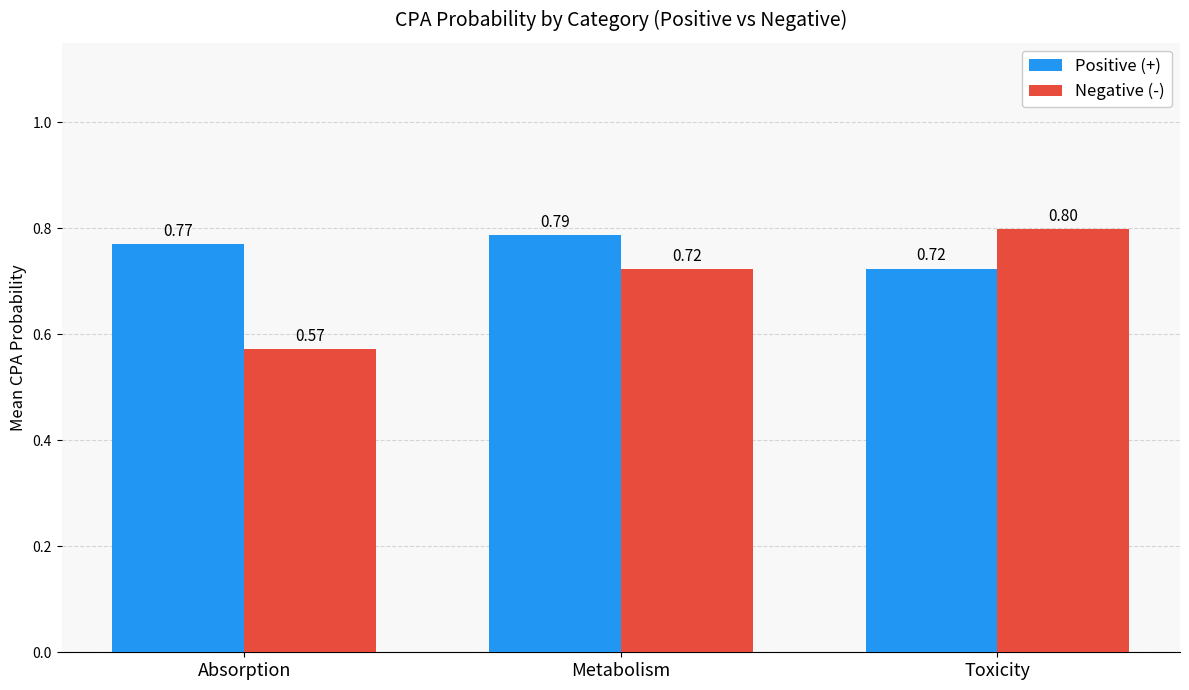

At which category is the sum across all series the highest?

Toxicity